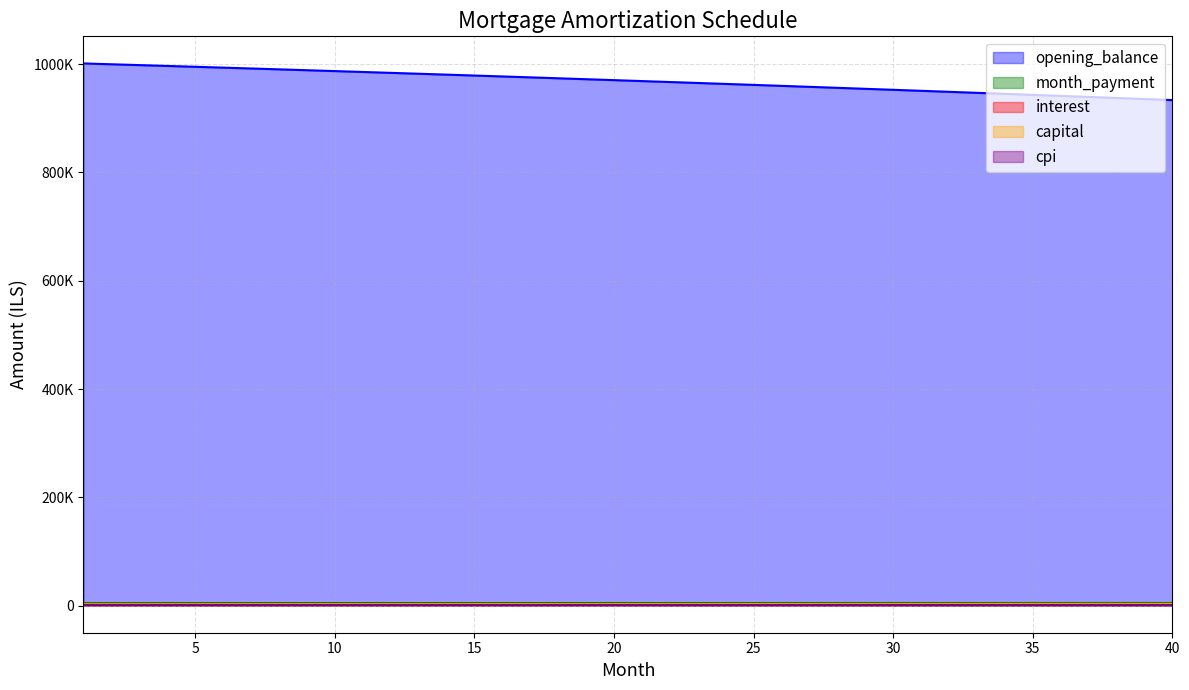

True or false: cpi and month_payment cross at least once.

False